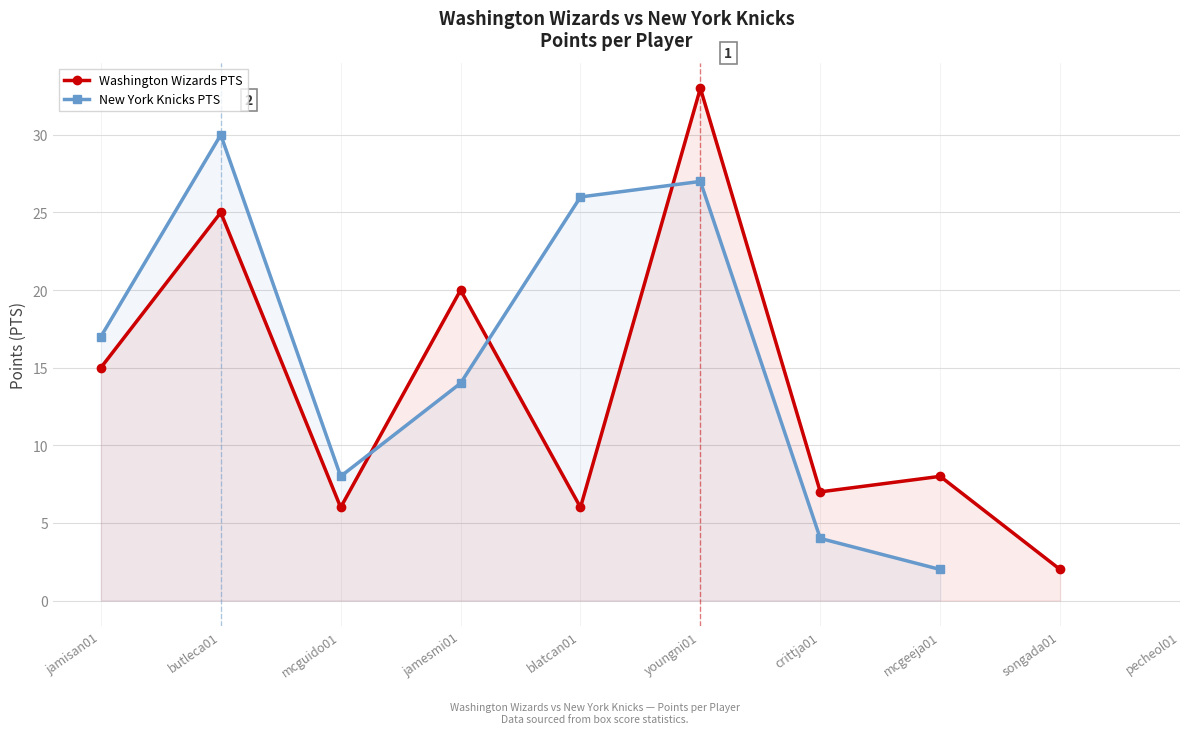

How many interior local peaks does the Washington Wizards PTS series have?

4